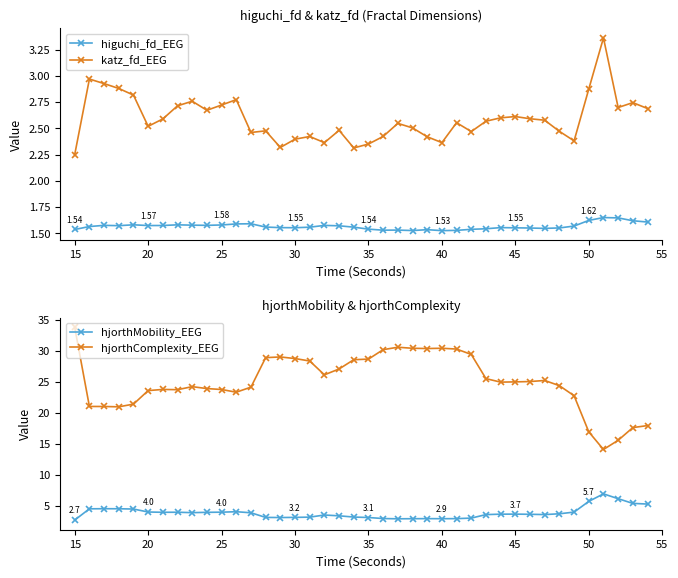

What is the value of the katz_fd_EEG point at the 40th from the left?

2.7